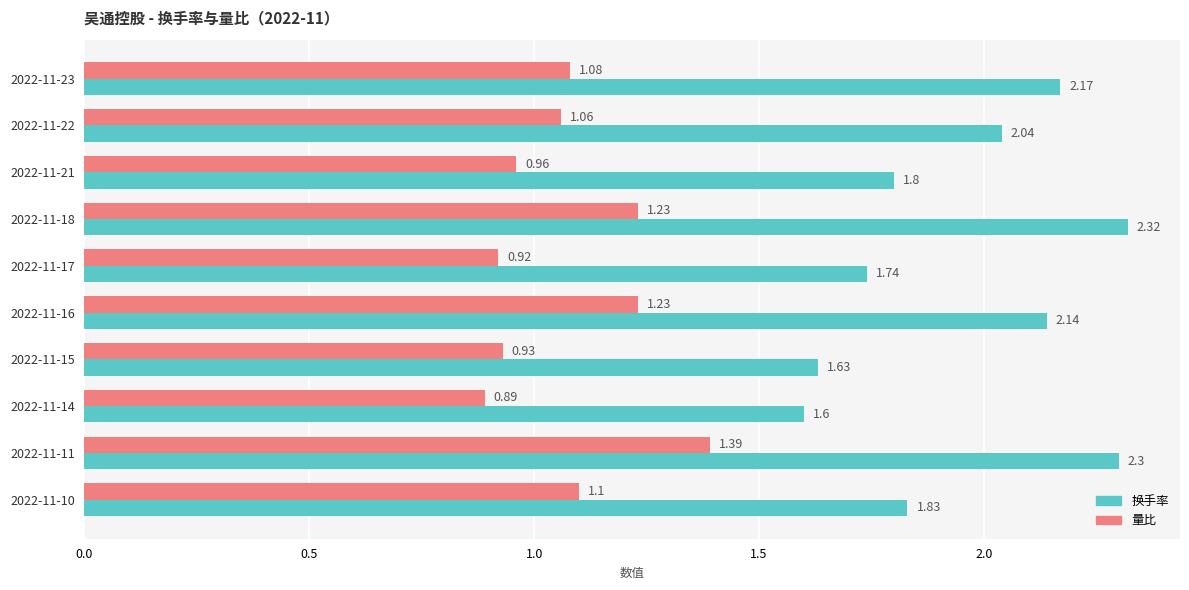

Rank the series by their average value, from highest to lowest.

换手率, 量比